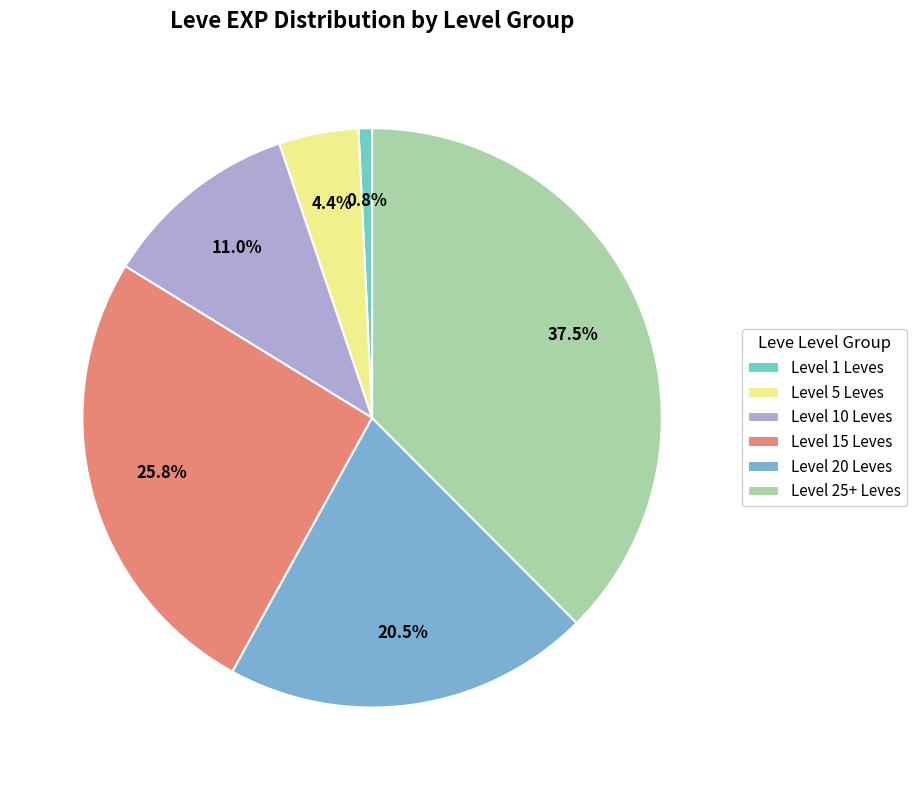

Count the number of slices in the pie.

6